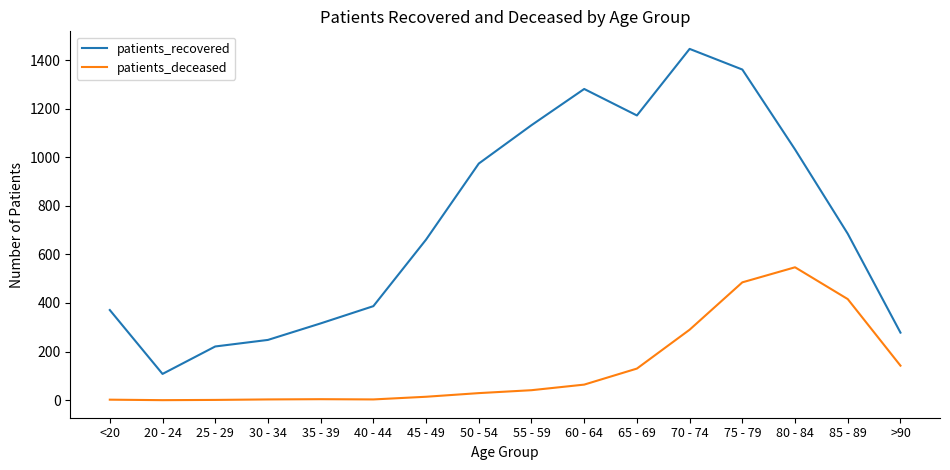

What is the maximum value shown in the chart?

1446